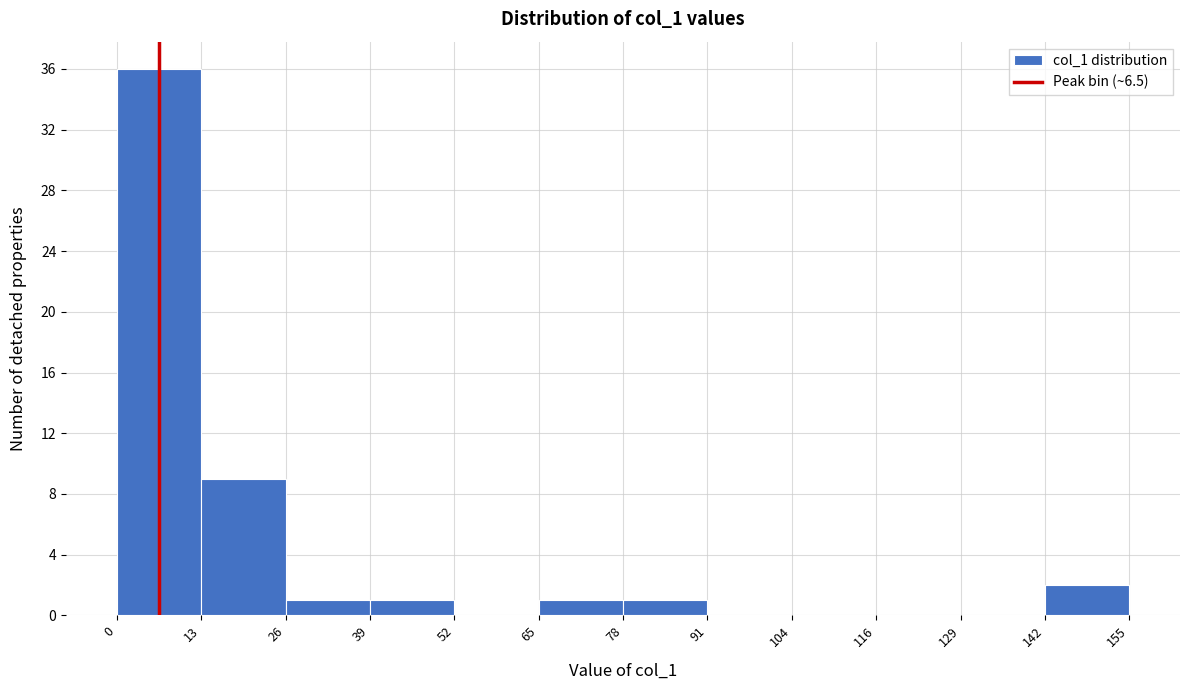

Over which range of the x-axis is the bar tallest?

0 to 13